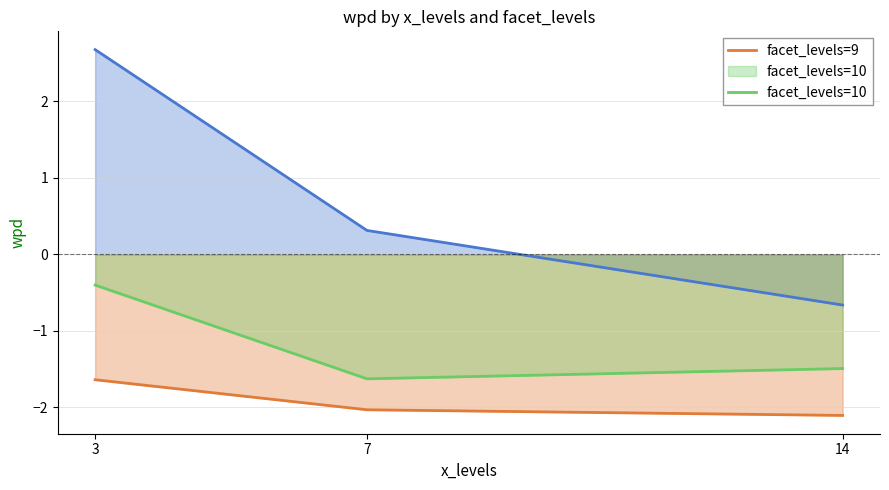

Is the value of facet_levels=10 at 14 greater than the value of facet_levels=9 at 14?

Yes